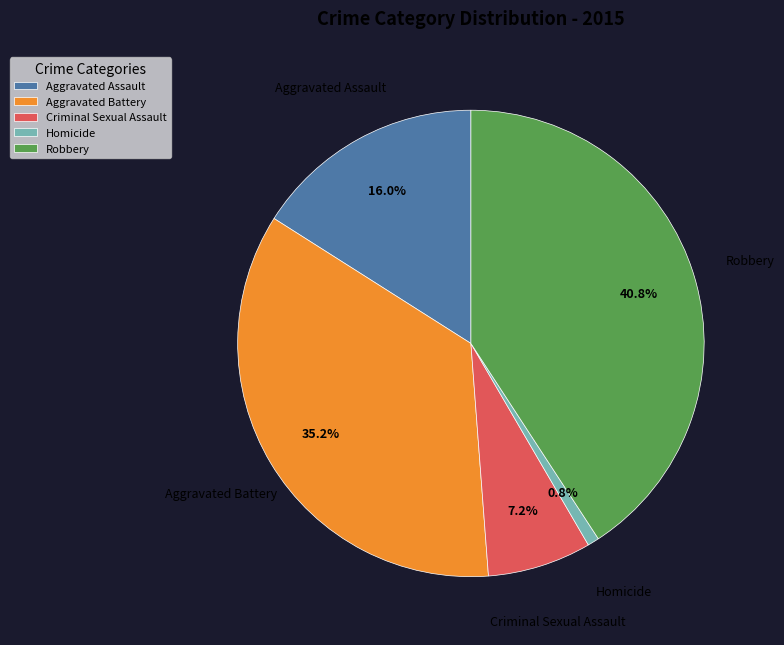

What is the smallest slice in the pie chart?

Homicide